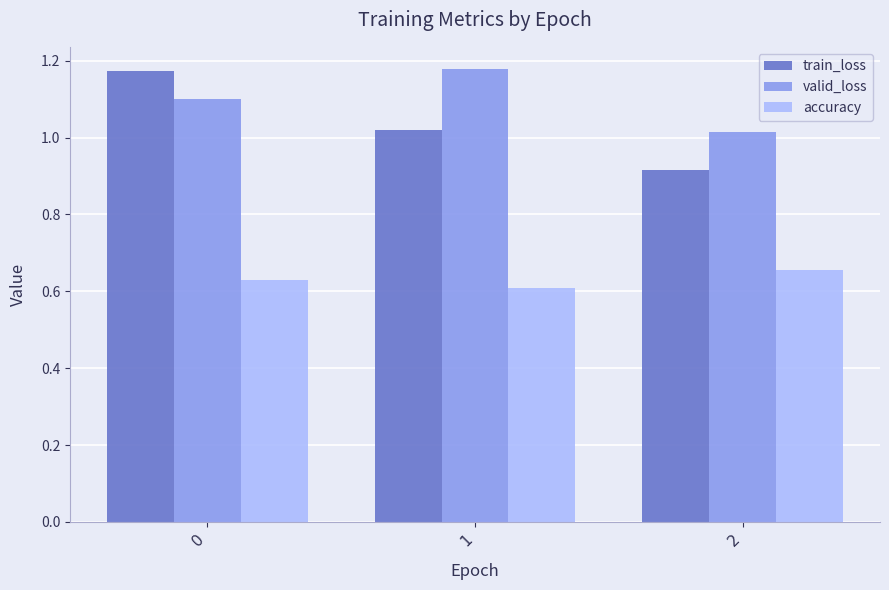

Rank the categories by accuracy value from highest to lowest.

2, 0, 1